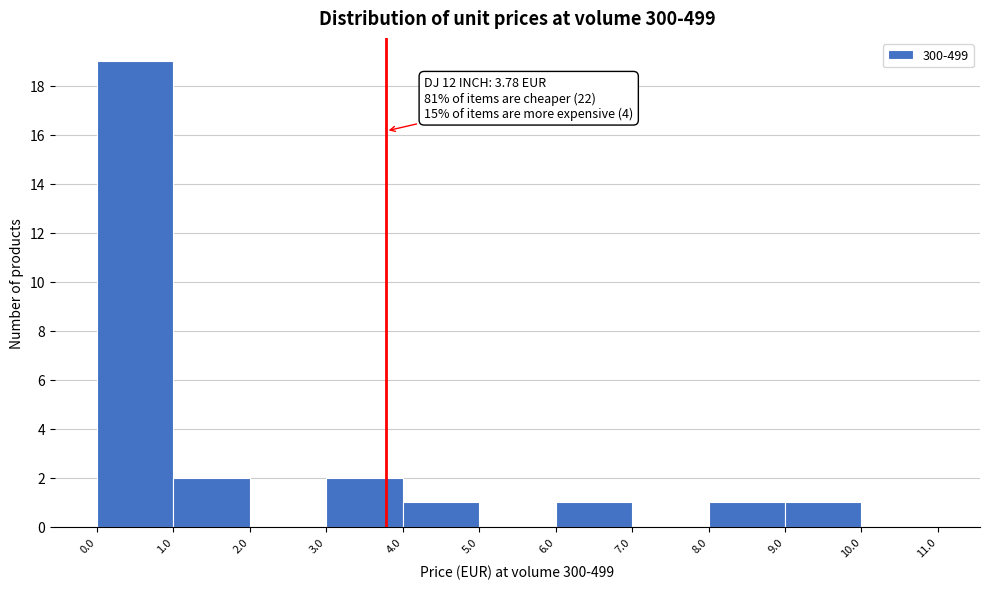

Which range on the x-axis has the tallest bar?

0.0 to 1.0